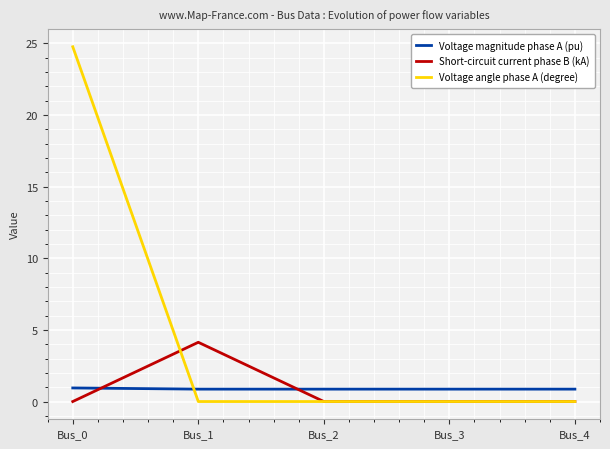

List the series in order of their peak value, highest first.

Voltage angle phase A (degree), Short-circuit current phase B (kA), Voltage magnitude phase A (pu)